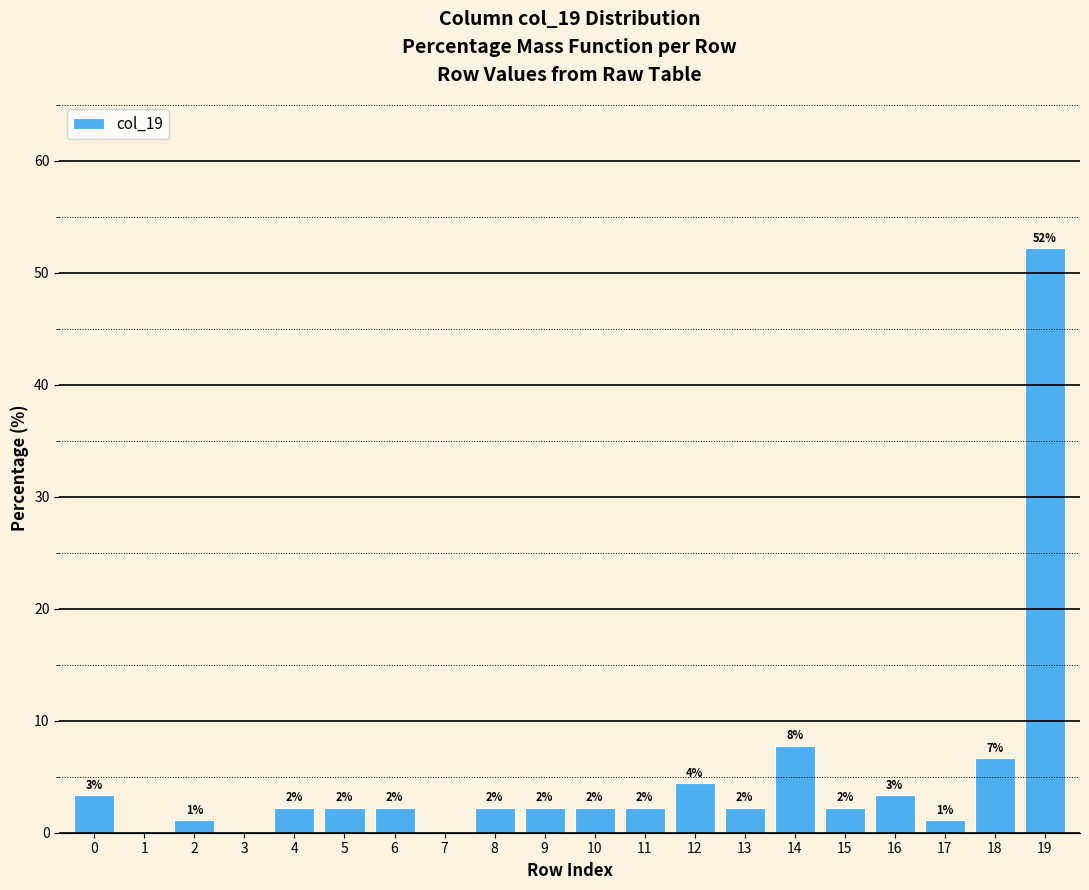

Which category has the highest value across all series?

19